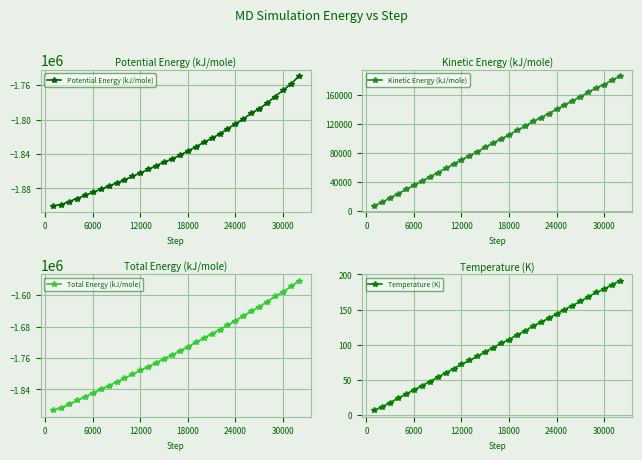

True or false: Potential Energy (kJ/mole) has a value of -1836505.4 at 18000.

True